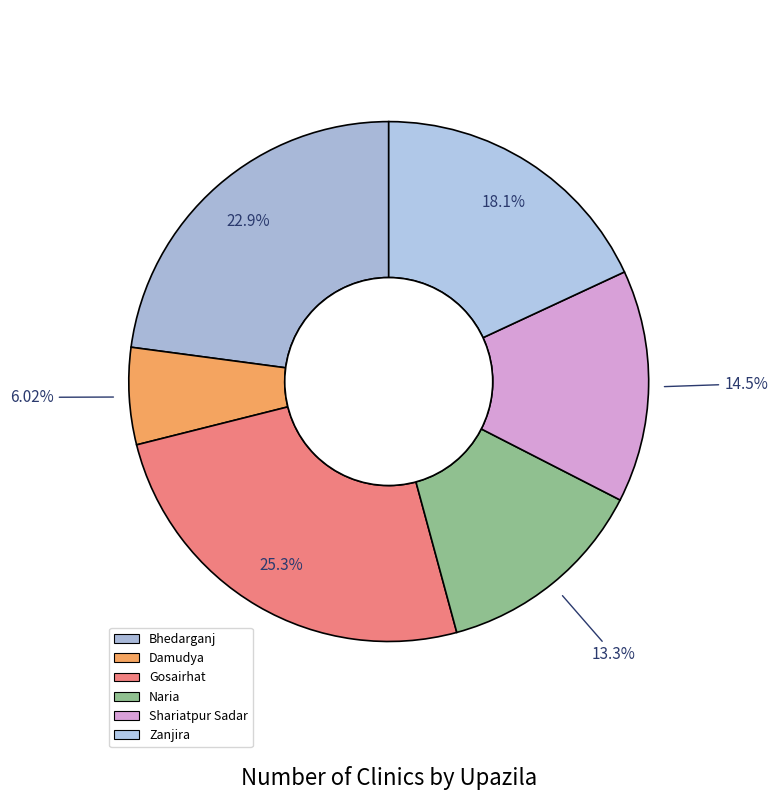

How many slices are in this pie chart?

6